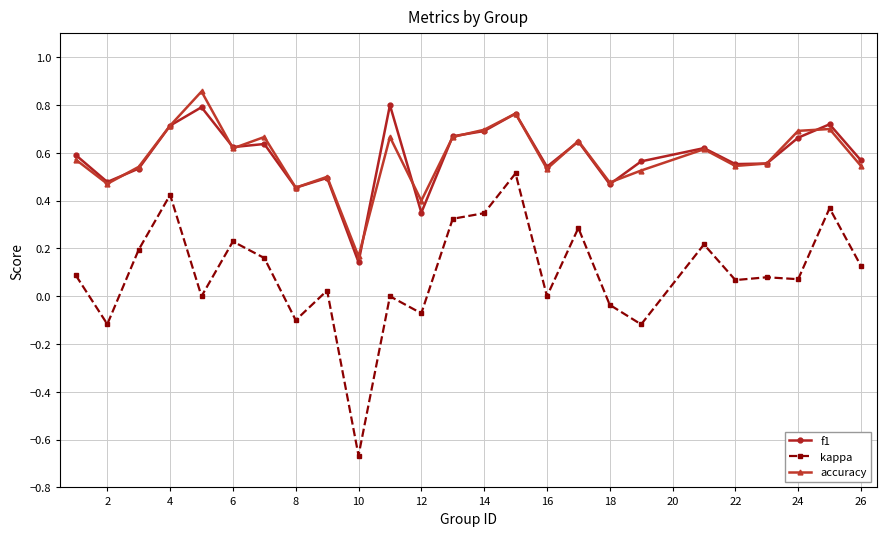

True or false: accuracy and kappa cross at least once.

False